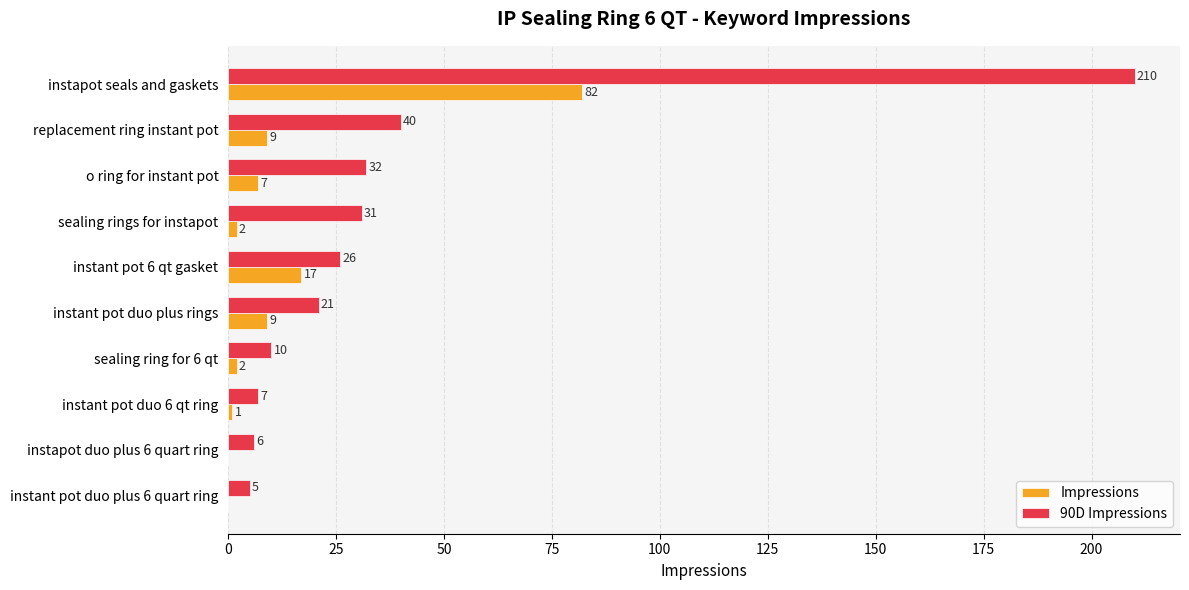

Count the number of categories in the chart.

10